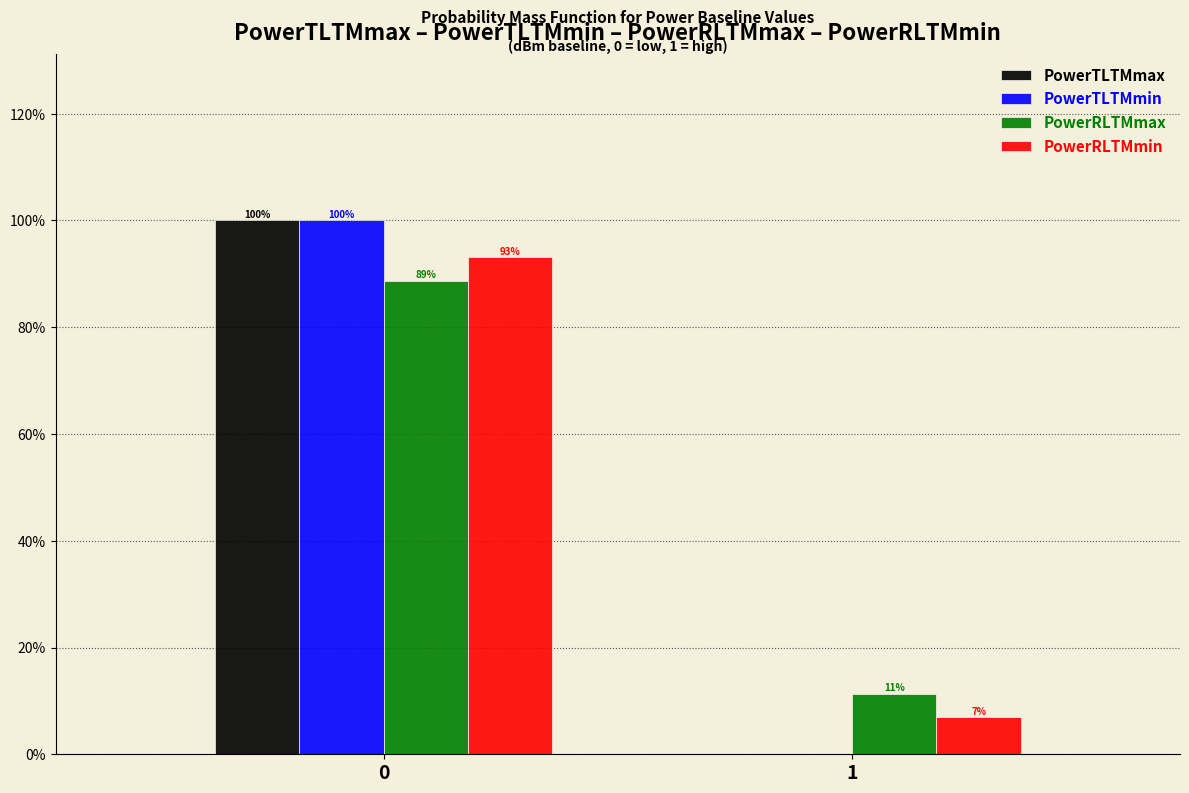

What are all the series names shown in the legend?

PowerTLTMmax, PowerTLTMmin, PowerRLTMmax, PowerRLTMmin